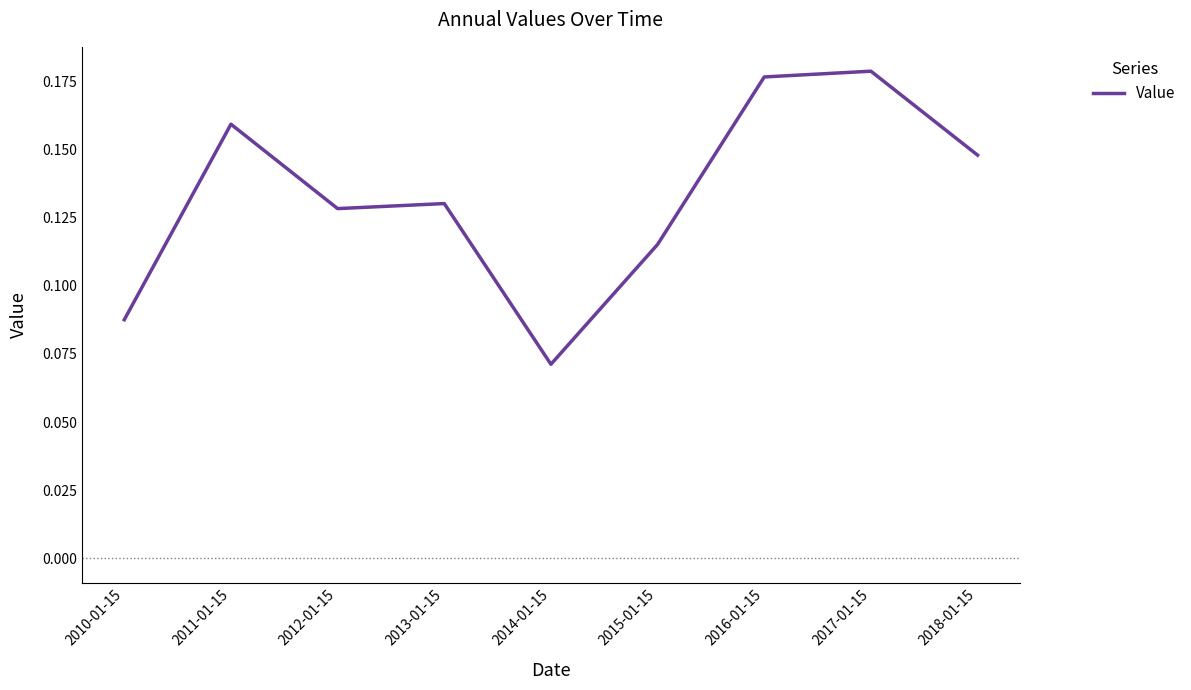

Is this an area chart (filled region under the line)?

No